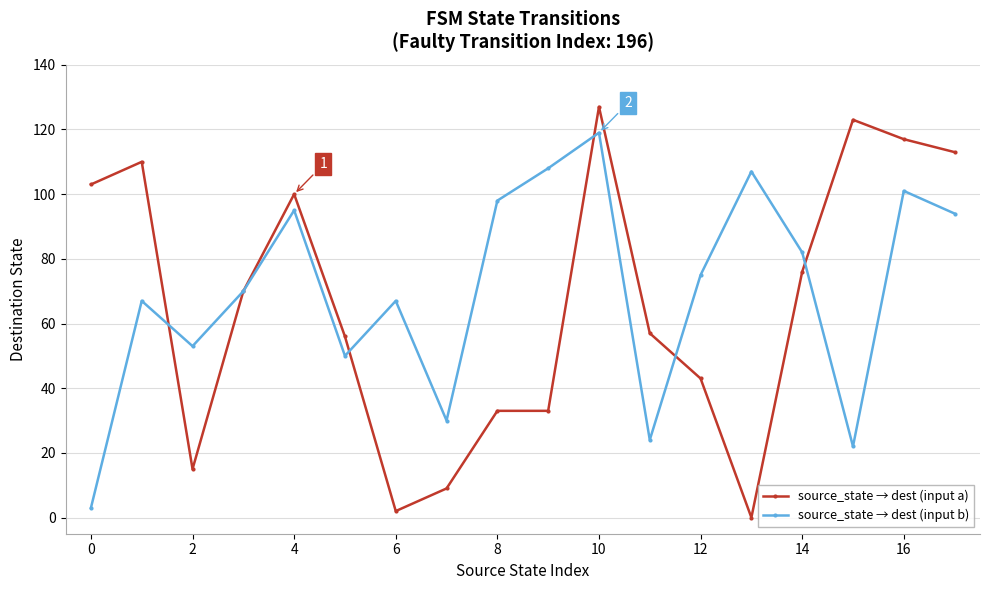

At how many categories does at least one series exceed 20?

18